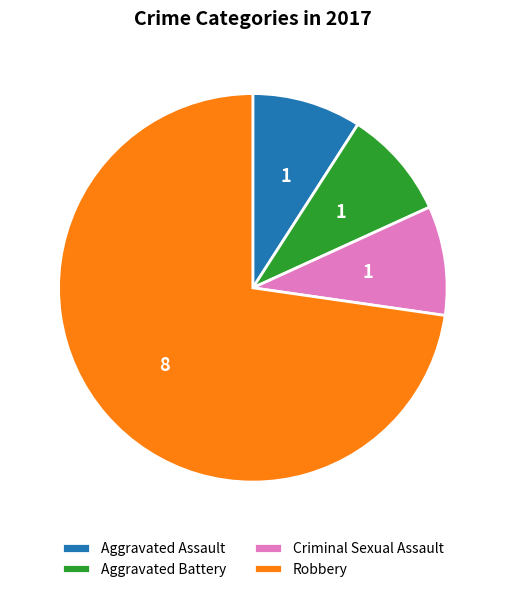

How many slices are in this pie chart?

4